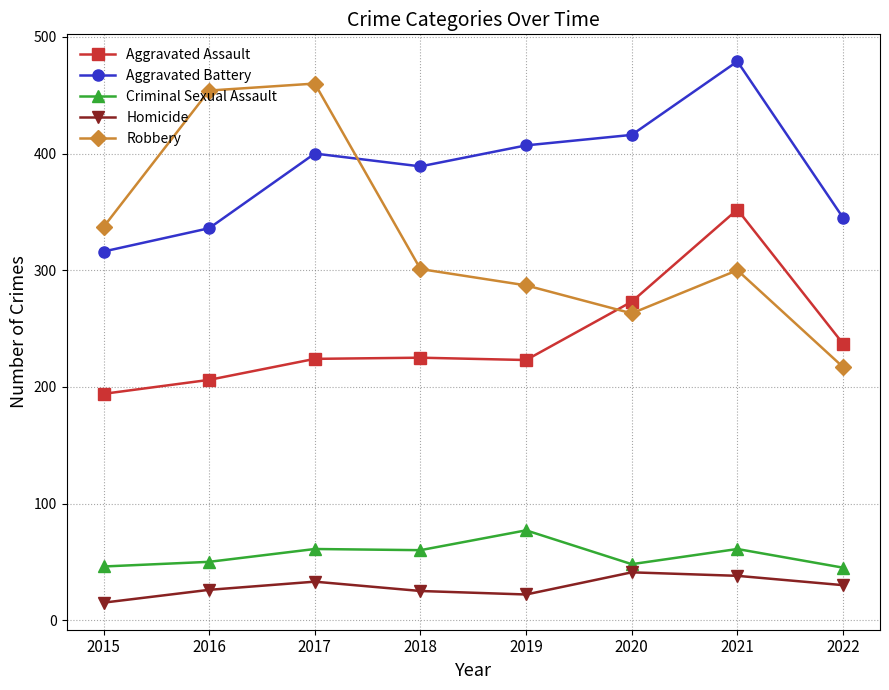

In Robbery, how many points are lower than both neighbors (excluding endpoints)?

1